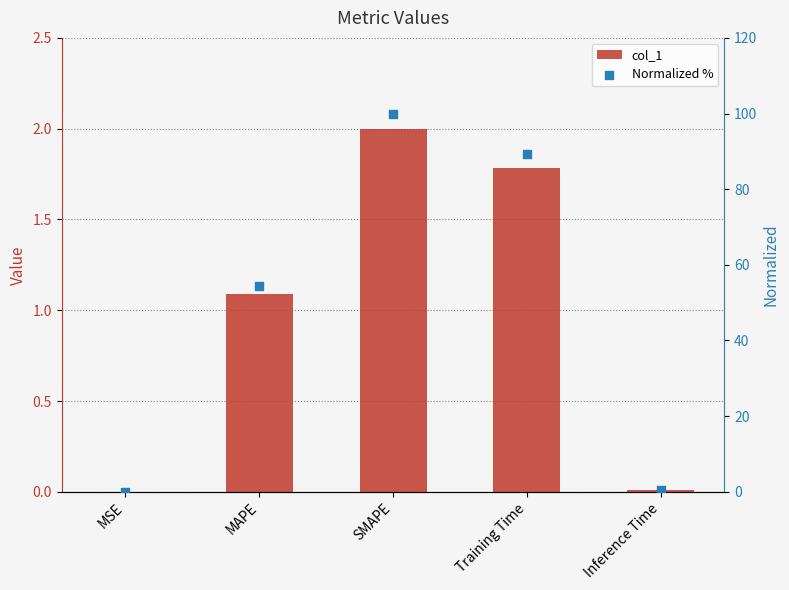

Which series has the largest total across all categories?

Normalized %